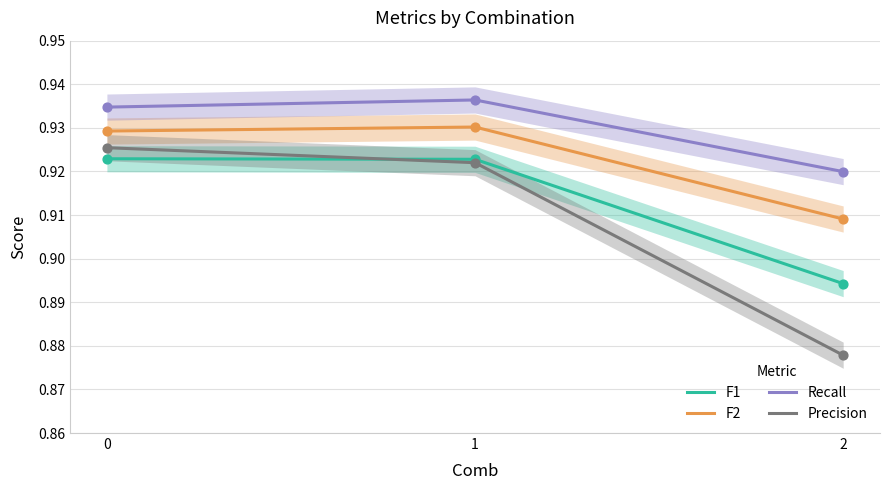

Which series has the largest Y range (max minus min)?

Precision